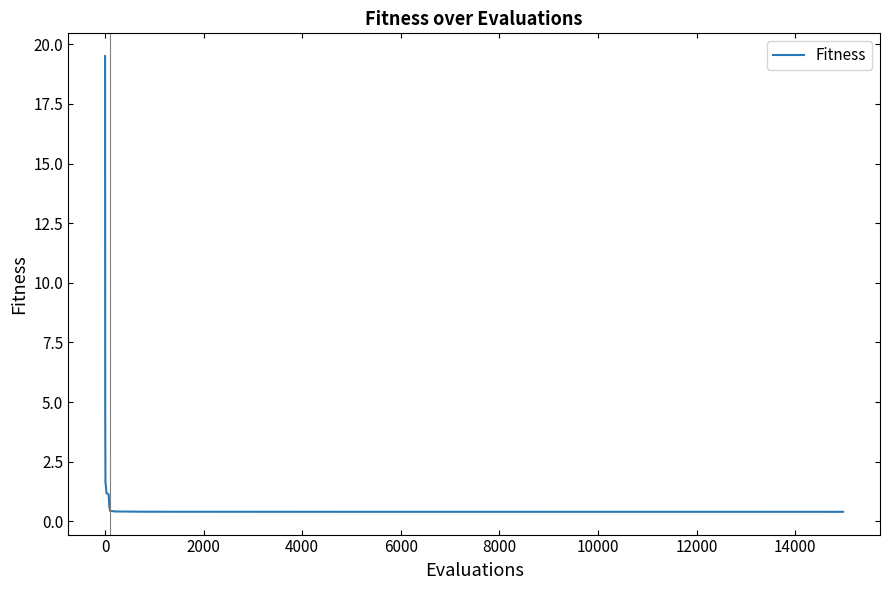

What is the difference between the second highest and minimum values?

4.3